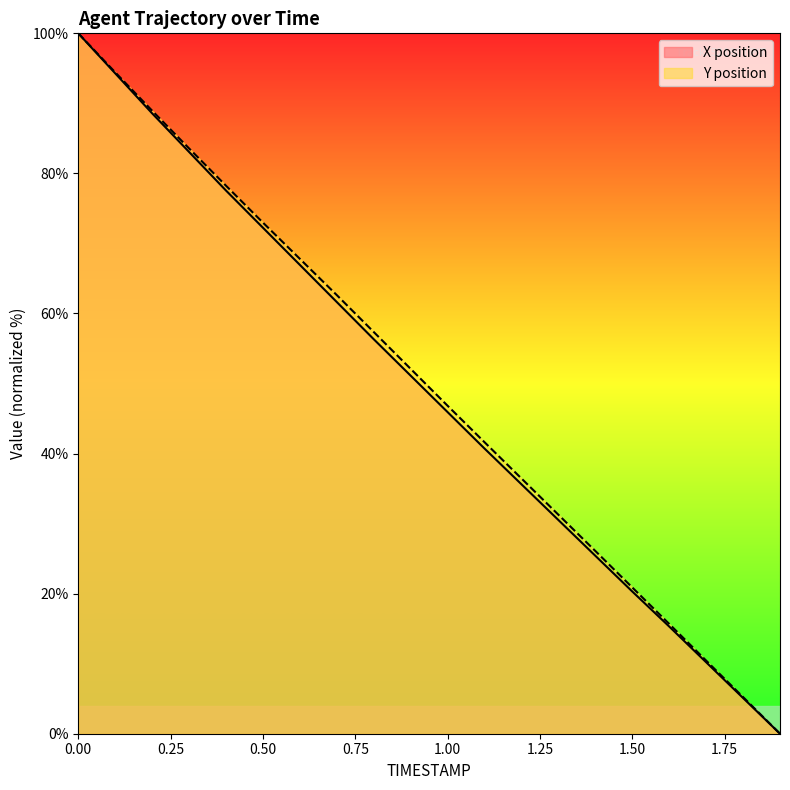

What is the average value of the Y series?

49.6